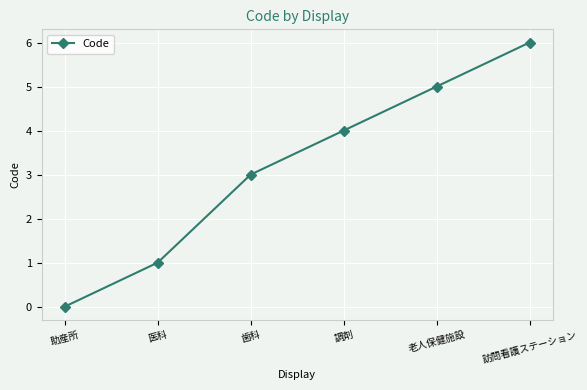

Which label corresponds to the largest value in the chart?

訪問看護ステーション